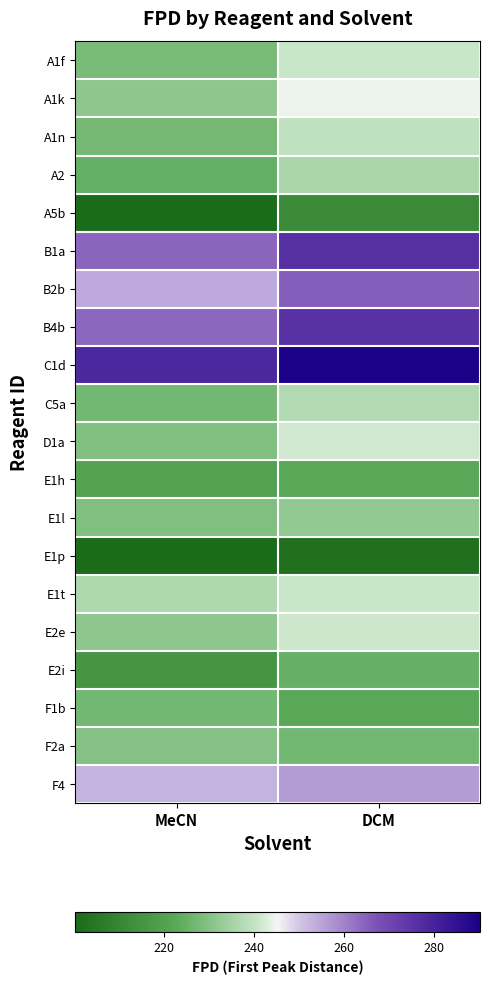

Which series has the largest total across all categories?

C1d